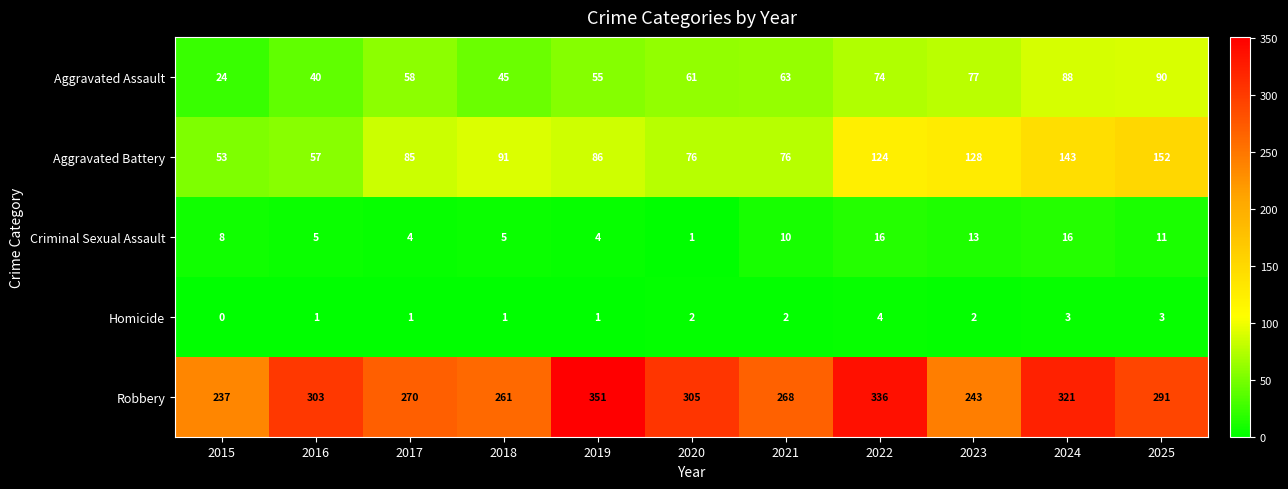

The value of Aggravated Battery at 2023 is 128. True or false?

True